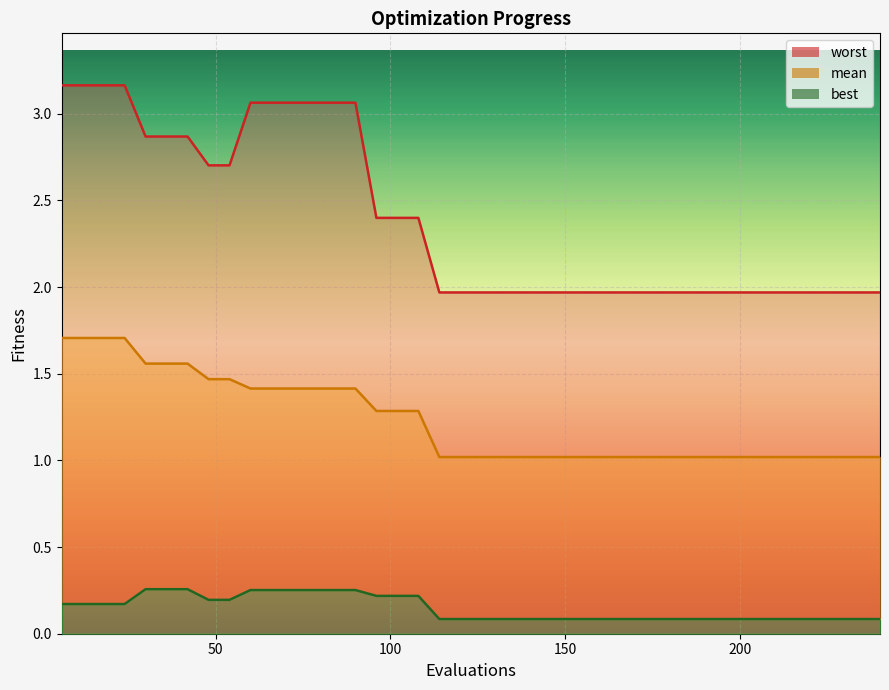

True or false: mean and best intersect in this chart.

False